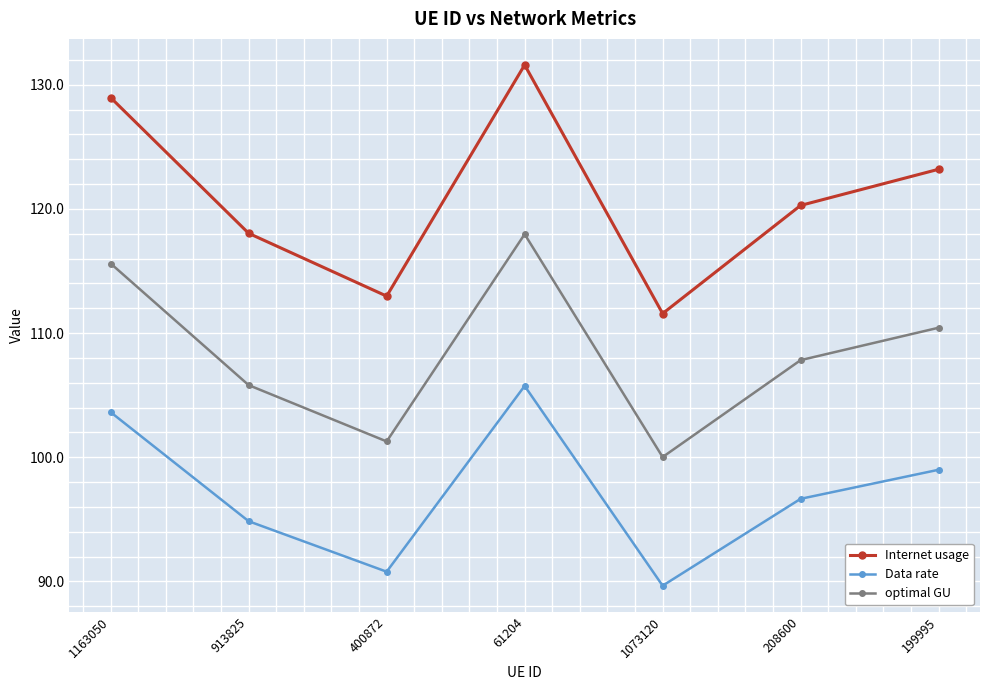

Which series has the largest total across all categories?

Internet usage